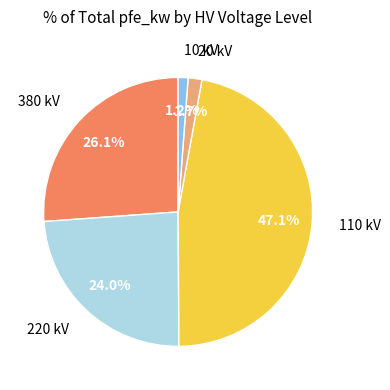

Count the number of slices in the pie.

5